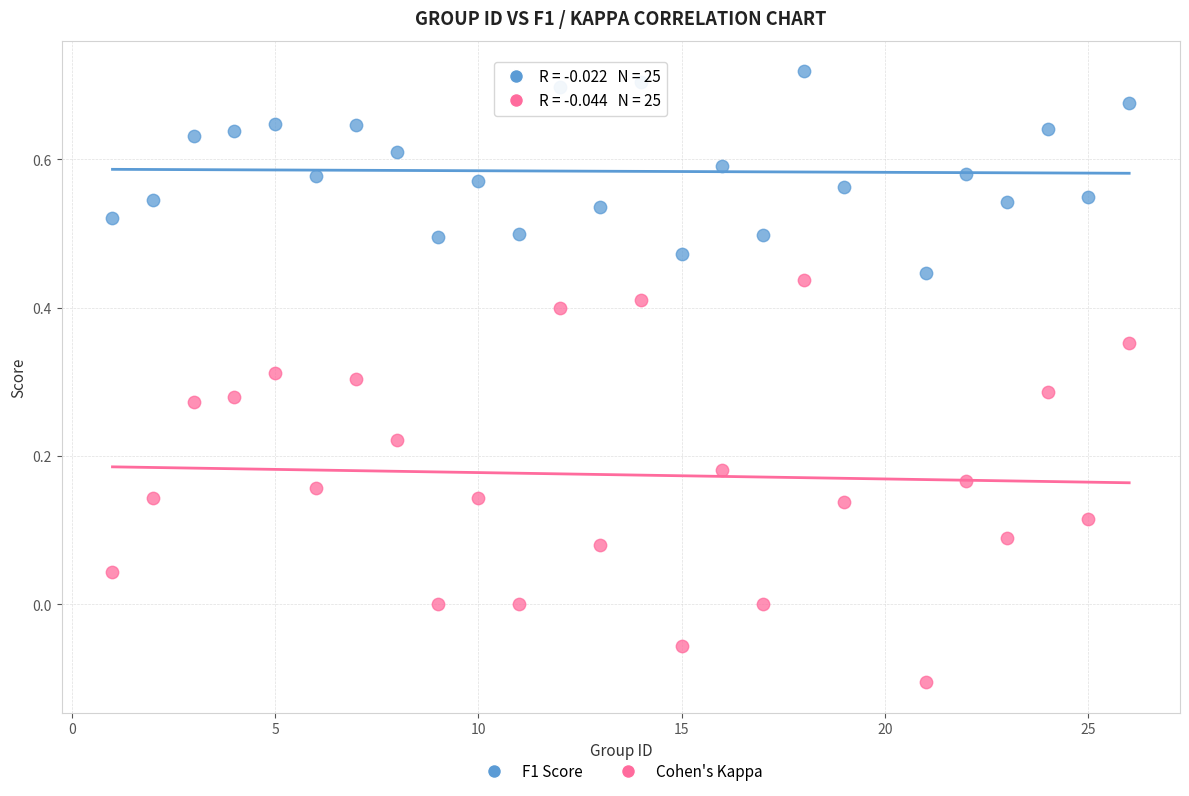

Which series has the largest Y range (max minus min)?

Cohen's Kappa